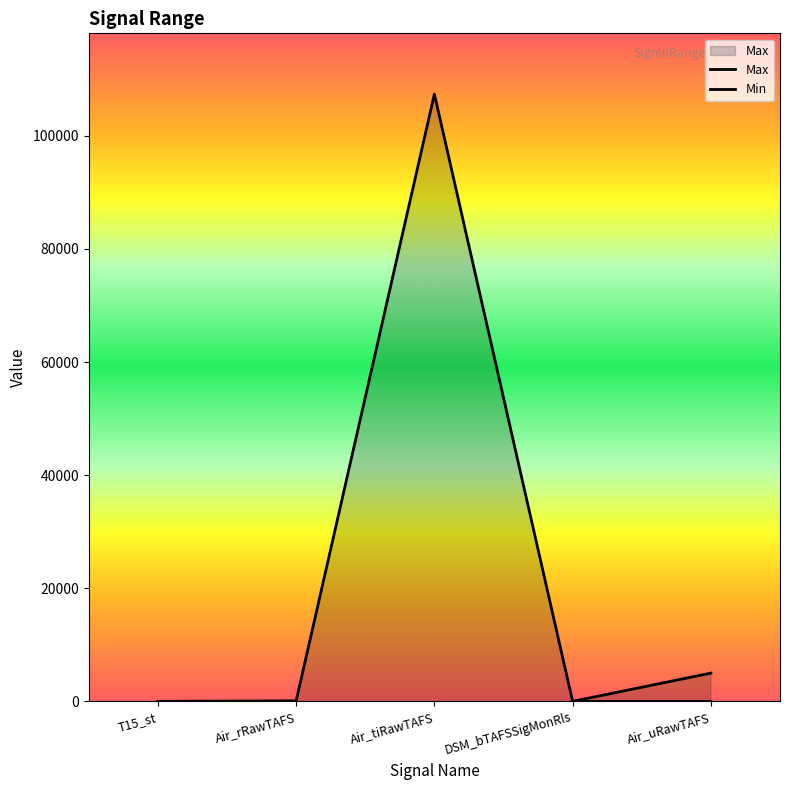

List the labels in order of value, largest first.

Air_tiRawTAFS, Air_uRawTAFS, Air_rRawTAFS, T15_st, DSM_bTAFSSigMonRls